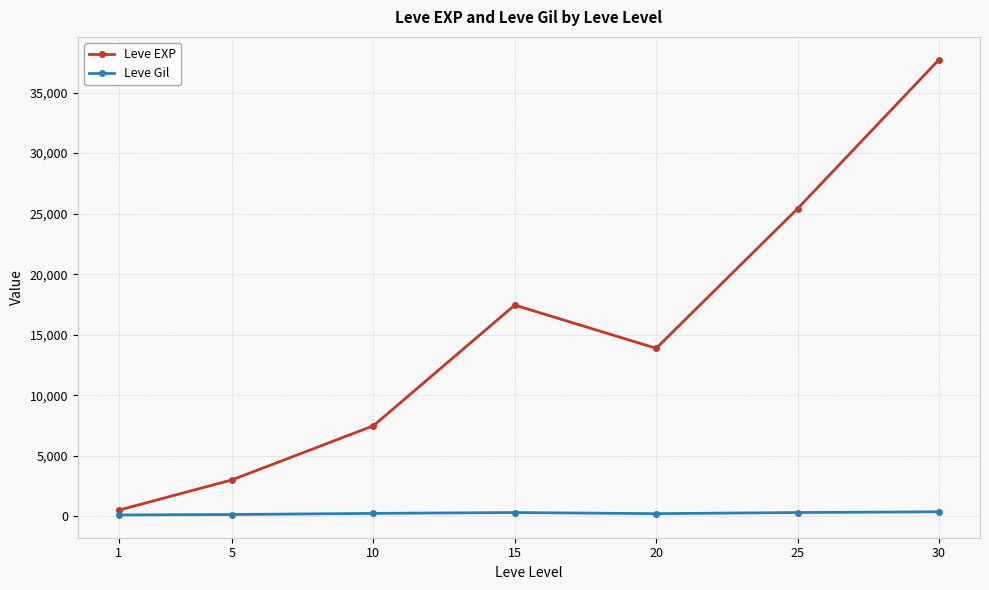

Does the chart display data point markers on the line(s)?

Yes